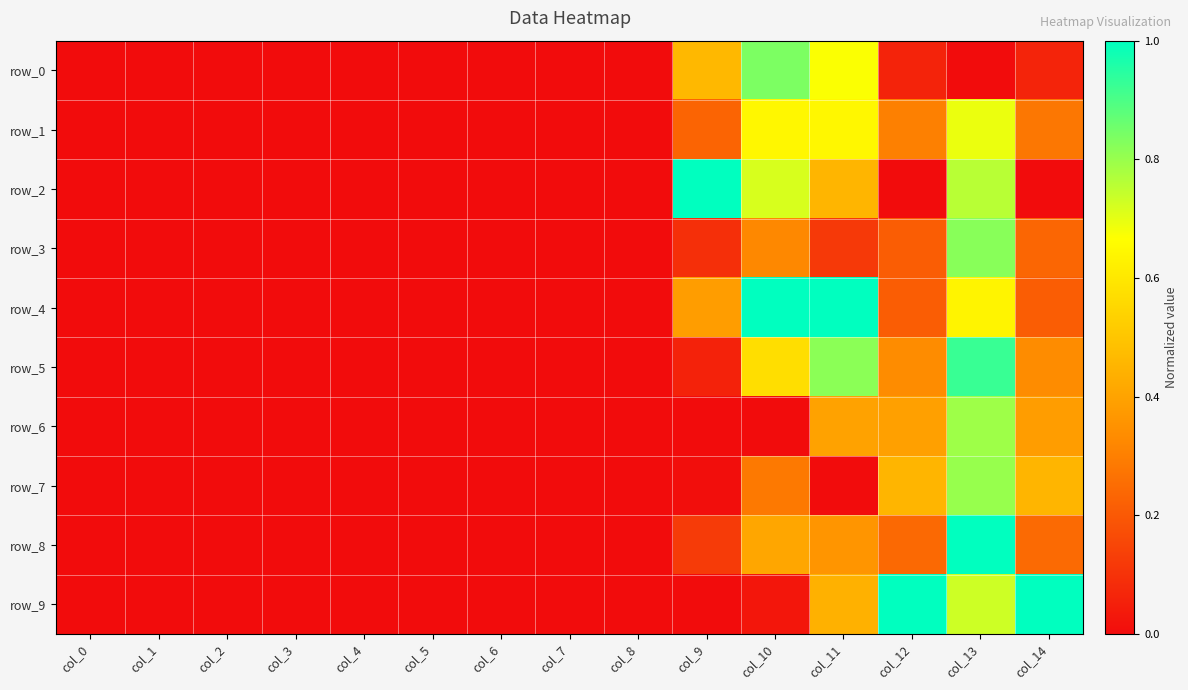

Reading left to right, transcribe all the data shown in this chart.

row_0: col_0=0.0	col_1=0.0	col_2=0.0	col_3=0.0	col_4=0.0	col_5=0.0	col_6=0.0	col_7=0.0	col_8=0.0	col_9=0.5	col_10=0.8	col_11=0.7	col_12=0.1	col_13=0.0	col_14=0.1
row_1: col_0=0.0	col_1=0.0	col_2=0.0	col_3=0.0	col_4=0.0	col_5=0.0	col_6=0.0	col_7=0.0	col_8=0.0	col_9=0.2	col_10=0.6	col_11=0.6	col_12=0.3	col_13=0.7	col_14=0.3
row_2: col_0=0.0	col_1=0.0	col_2=0.0	col_3=0.0	col_4=0.0	col_5=0.0	col_6=0.0	col_7=0.0	col_8=0.0	col_9=1.0	col_10=0.7	col_11=0.5	col_12=0.0	col_13=0.8	col_14=0.0
row_3: col_0=0.0	col_1=0.0	col_2=0.0	col_3=0.0	col_4=0.0	col_5=0.0	col_6=0.0	col_7=0.0	col_8=0.0	col_9=0.1	col_10=0.3	col_11=0.1	col_12=0.2	col_13=0.8	col_14=0.2
row_4: col_0=0.0	col_1=0.0	col_2=0.0	col_3=0.0	col_4=0.0	col_5=0.0	col_6=0.0	col_7=0.0	col_8=0.0	col_9=0.4	col_10=1.0	col_11=1.0	col_12=0.2	col_13=0.6	col_14=0.2
row_5: col_0=0.0	col_1=0.0	col_2=0.0	col_3=0.0	col_4=0.0	col_5=0.0	col_6=0.0	col_7=0.0	col_8=0.0	col_9=0.1	col_10=0.6	col_11=0.8	col_12=0.3	col_13=0.9	col_14=0.3
row_6: col_0=0.0	col_1=0.0	col_2=0.0	col_3=0.0	col_4=0.0	col_5=0.0	col_6=0.0	col_7=0.0	col_8=0.0	col_9=0.0	col_10=0.0	col_11=0.4	col_12=0.4	col_13=0.8	col_14=0.4
row_7: col_0=0.0	col_1=0.0	col_2=0.0	col_3=0.0	col_4=0.0	col_5=0.0	col_6=0.0	col_7=0.0	col_8=0.0	col_9=0.0	col_10=0.3	col_11=0.0	col_12=0.5	col_13=0.8	col_14=0.5
row_8: col_0=0.0	col_1=0.0	col_2=0.0	col_3=0.0	col_4=0.0	col_5=0.0	col_6=0.0	col_7=0.0	col_8=0.0	col_9=0.1	col_10=0.4	col_11=0.4	col_12=0.2	col_13=1.0	col_14=0.2
row_9: col_0=0.0	col_1=0.0	col_2=0.0	col_3=0.0	col_4=0.0	col_5=0.0	col_6=0.0	col_7=0.0	col_8=0.0	col_9=0.0	col_10=0.0	col_11=0.4	col_12=1.0	col_13=0.7	col_14=1.0